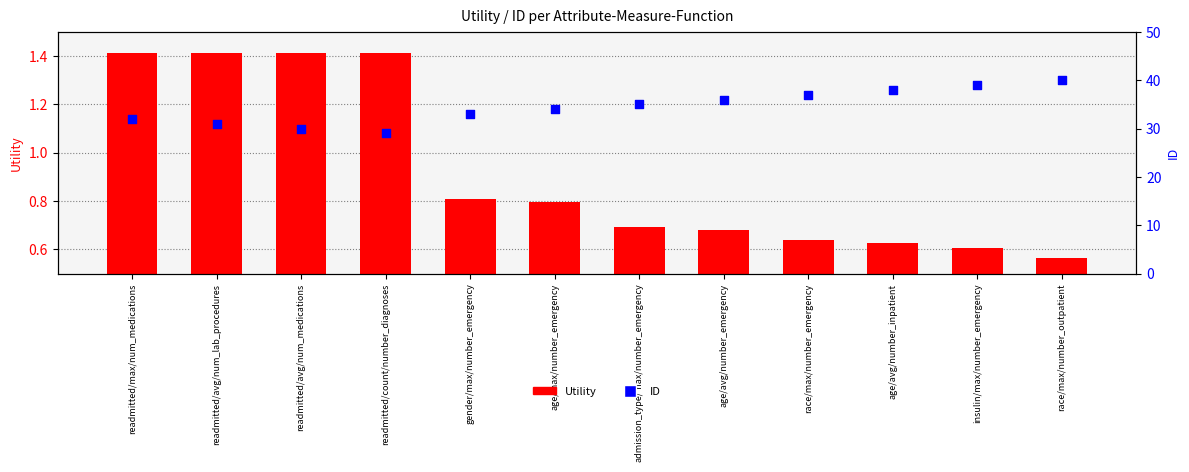

Which series contains the highest Y value?

ID